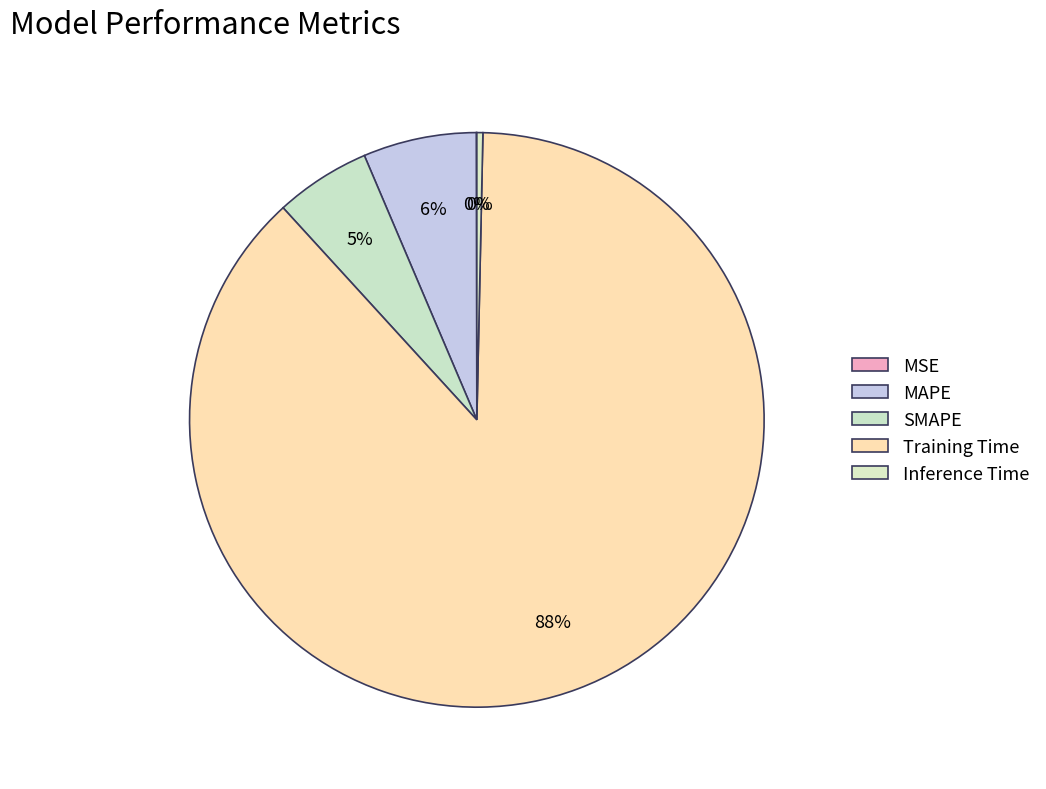

What is the largest slice in the pie chart?

Training Time